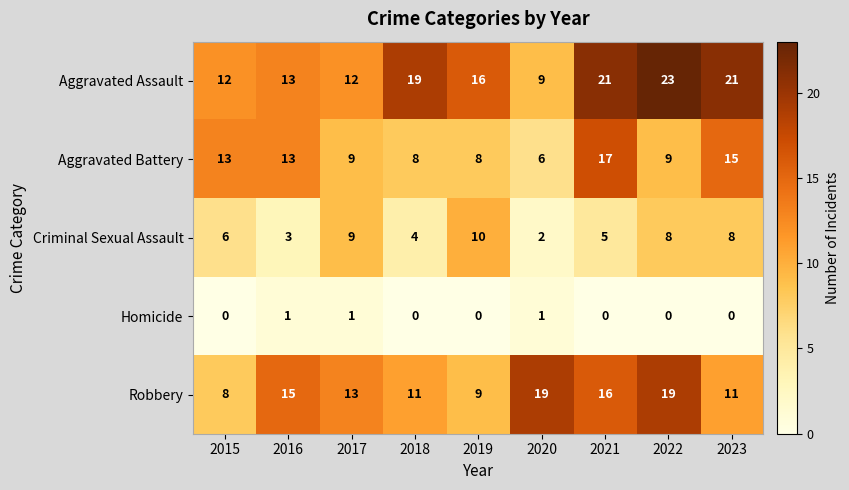

The value of Homicide at 2021 is 0. True or false?

True